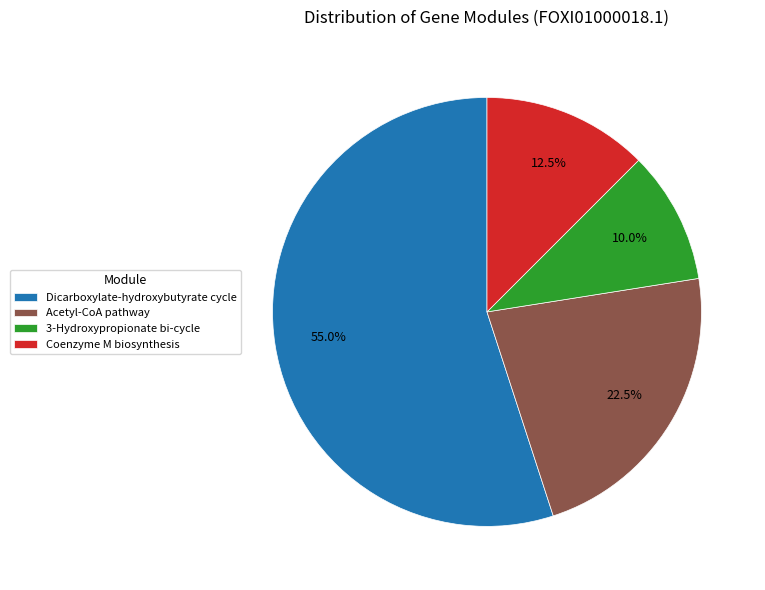

Which slice is the largest?

Dicarboxylate-hydroxybutyrate cycle